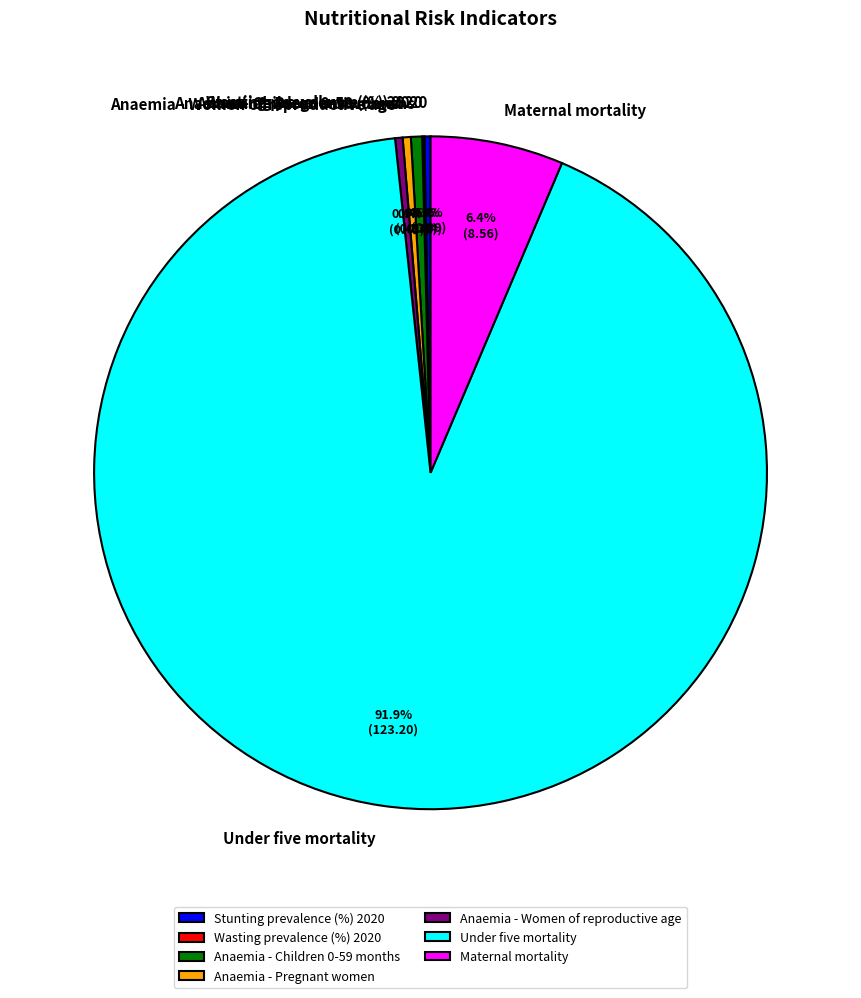

To the nearest percent, what portion does Under five mortality represent?

92%